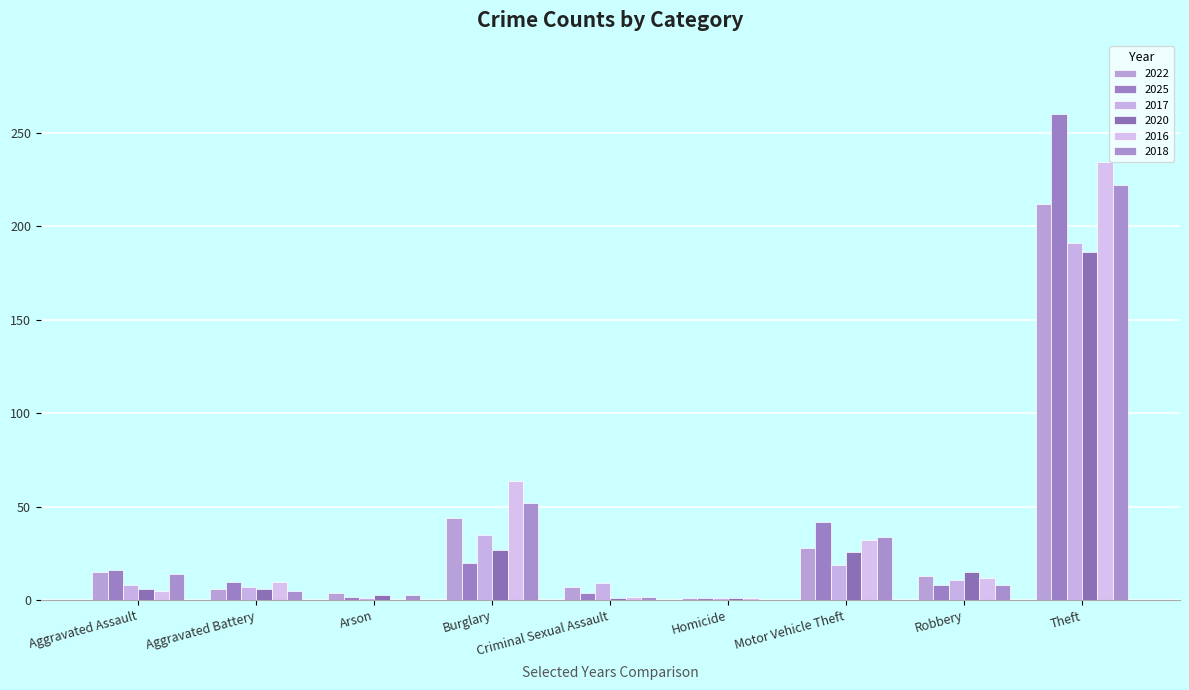

What is the difference between the maximum and minimum values in the 2017 series?

190